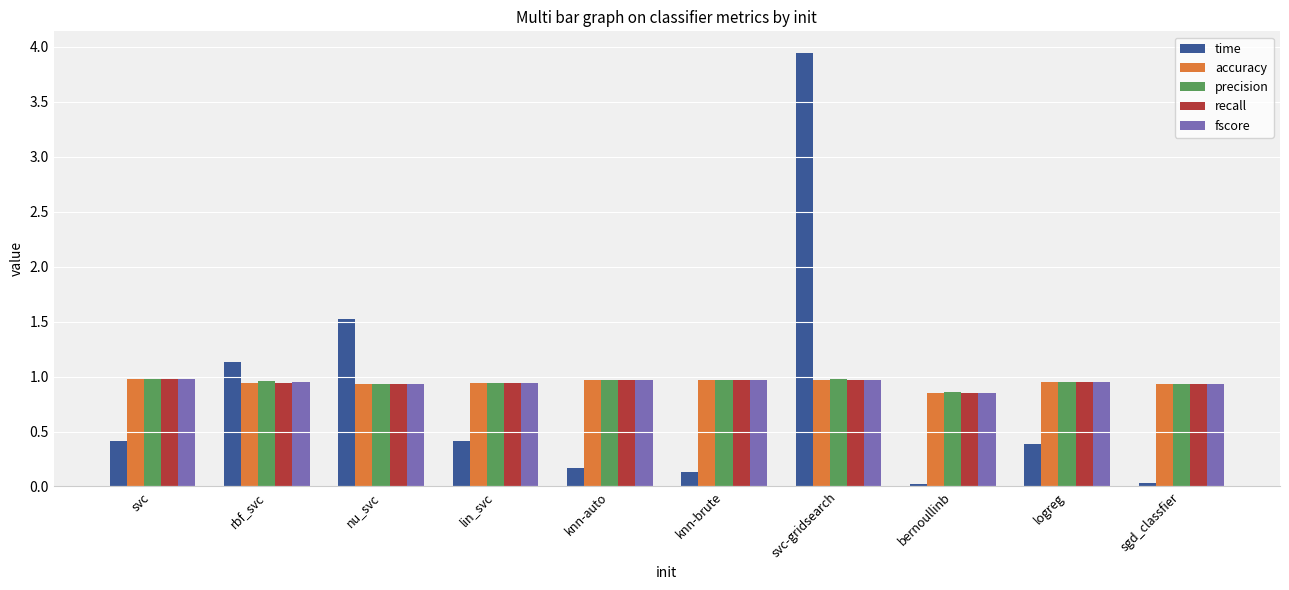

Are the bars grouped side by side (vs. stacked)?

Yes